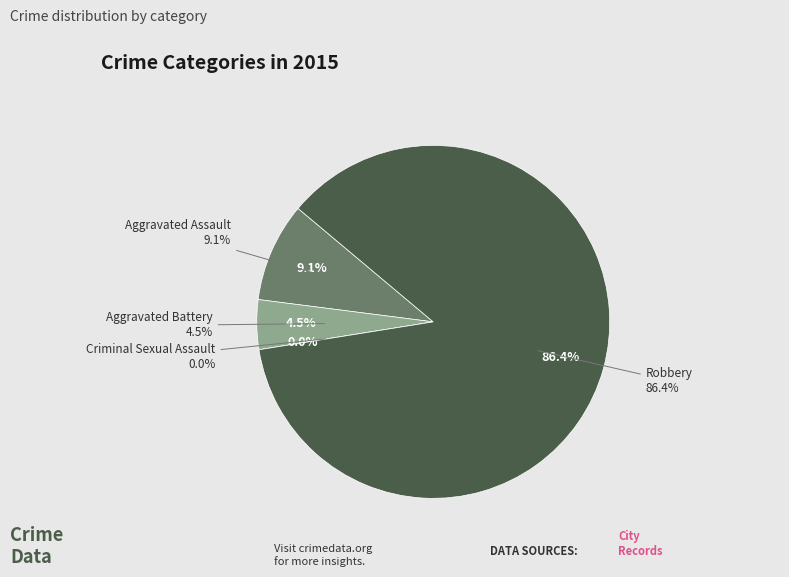

Which category has the smallest portion of the pie?

Criminal Sexual Assault